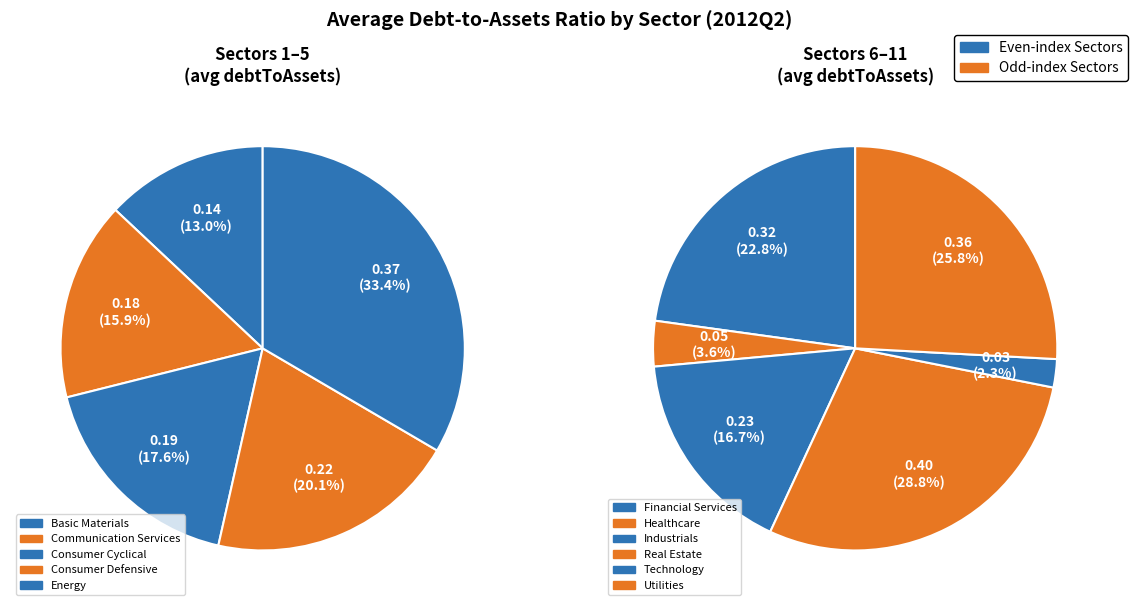

Is the sum of Financial Services and Energy greater than half?

No